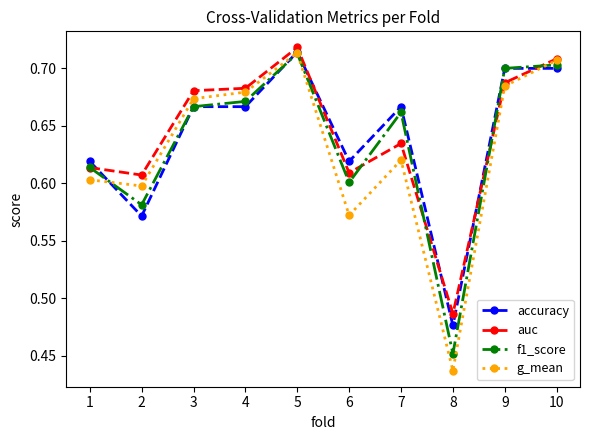

At how many categories does at least one series exceed 0?

10